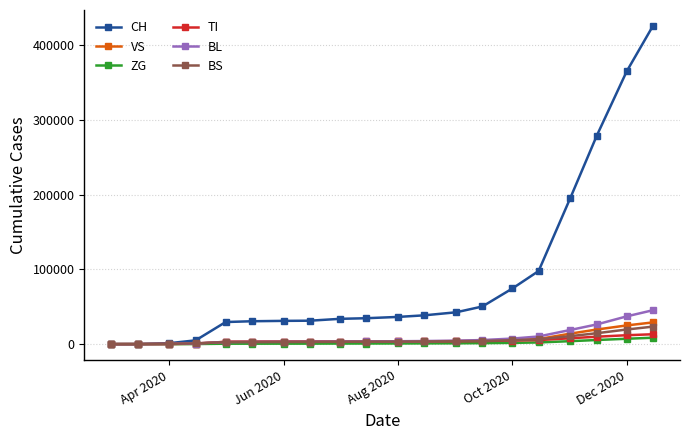

After their last crossing, which series has the higher values: VS or TI?

VS